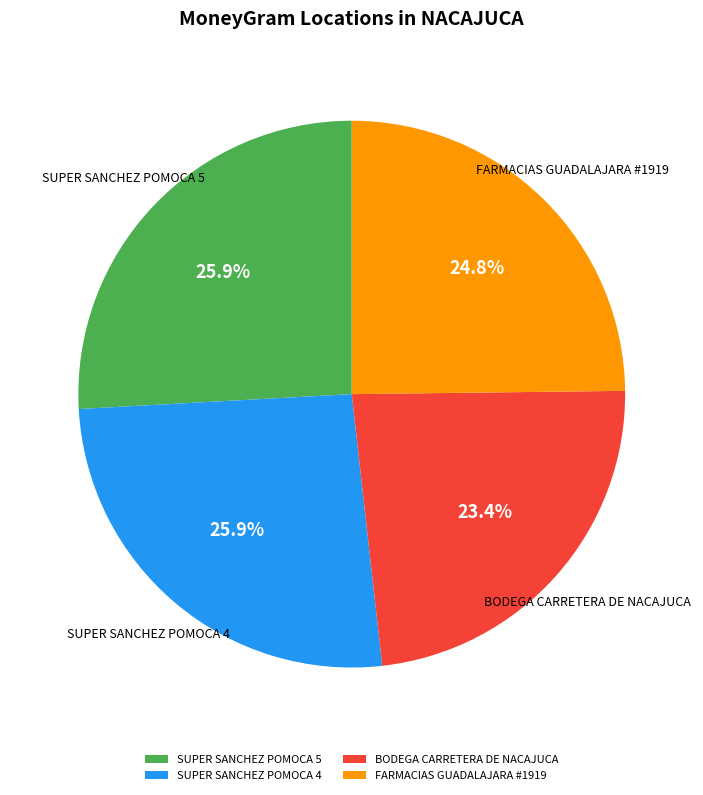

What portion of the pie excludes SUPER SANCHEZ POMOCA 4?

74.1%